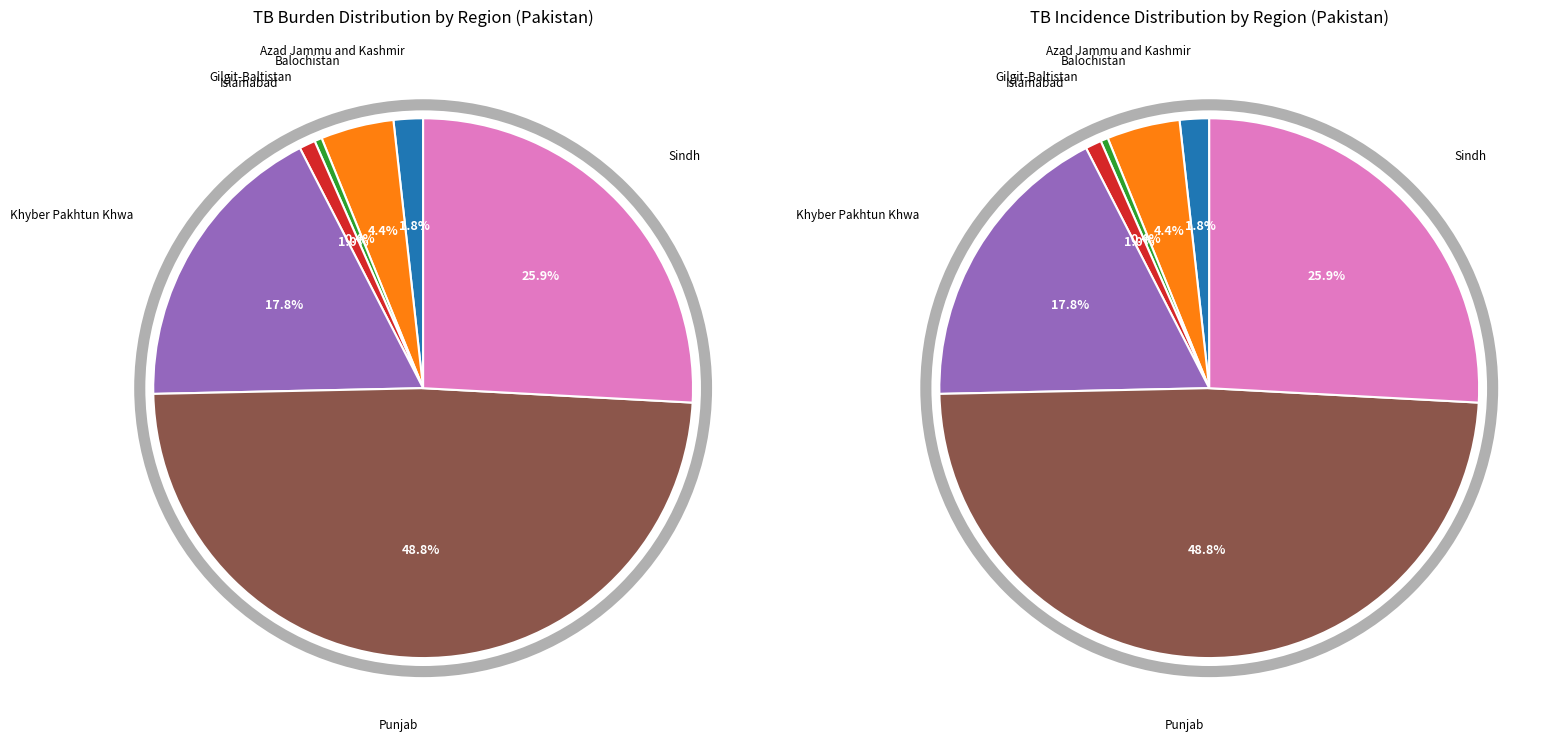

Do 6 and 3 together represent more than half of the pie?

No